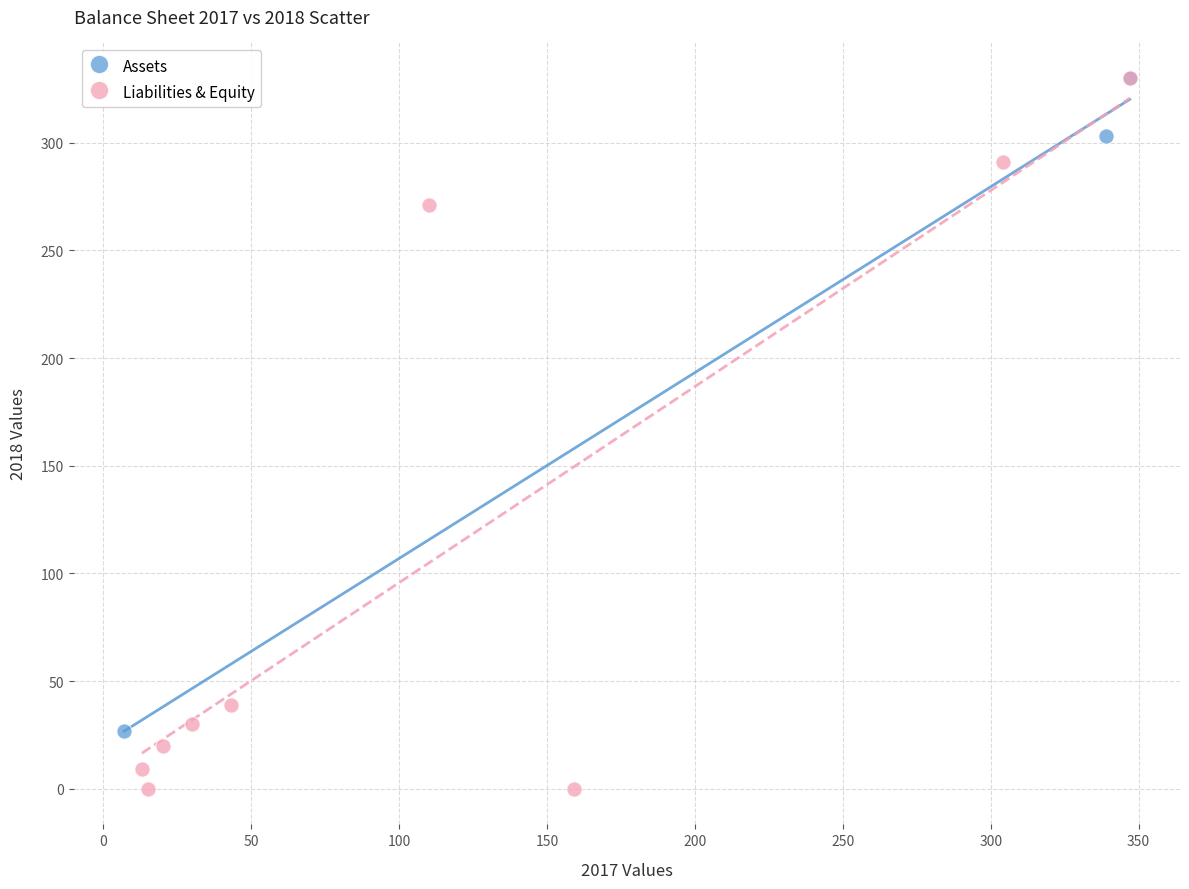

Which series has the largest Y range (max minus min)?

Liabilities & Equity